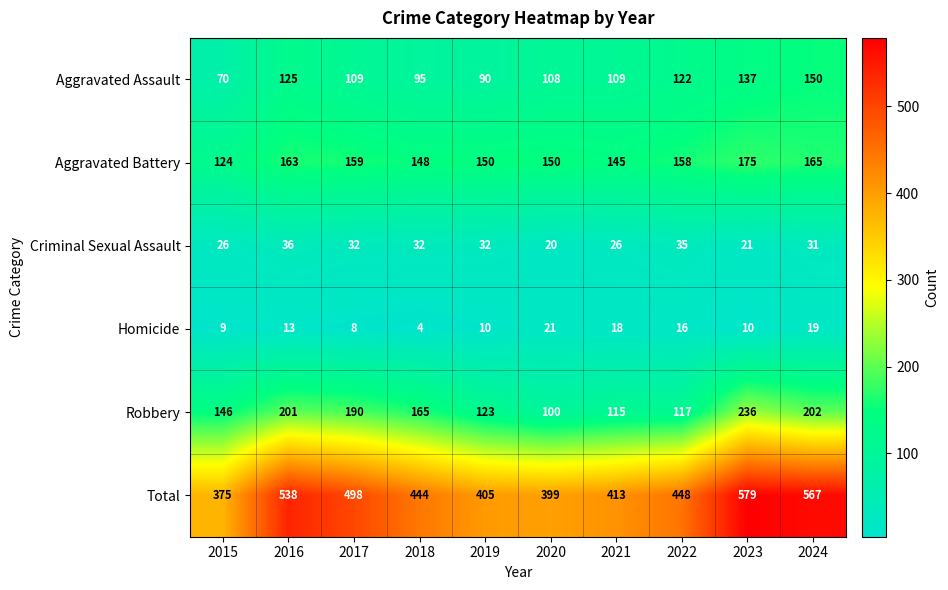

What is the maximum value shown in the chart?

579